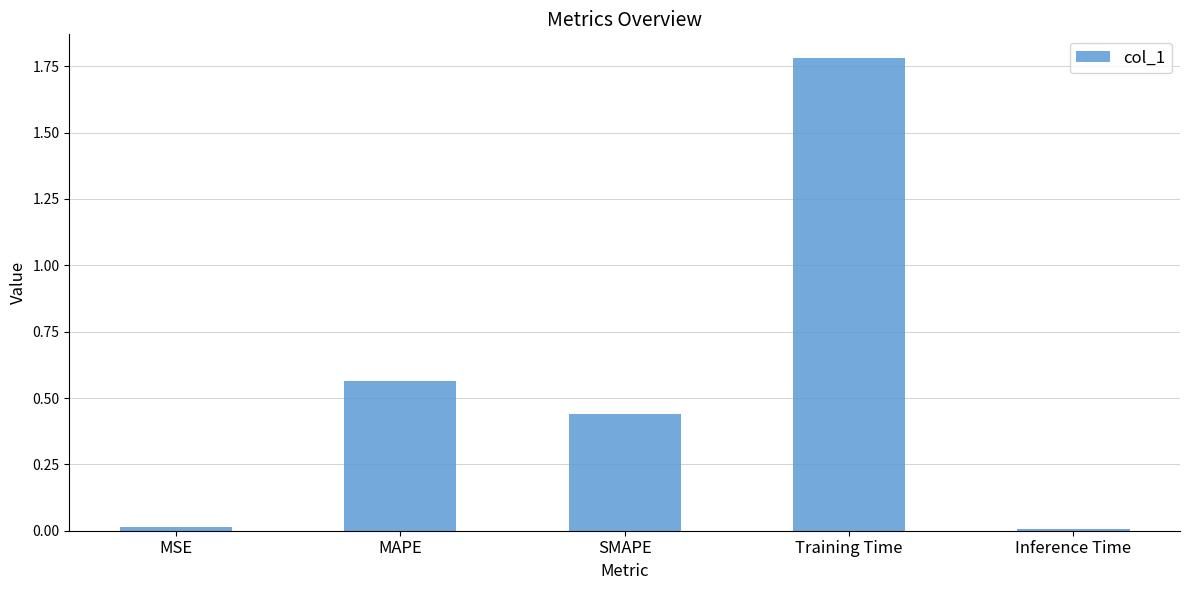

Between MSE and Training Time, which is larger?

Training Time